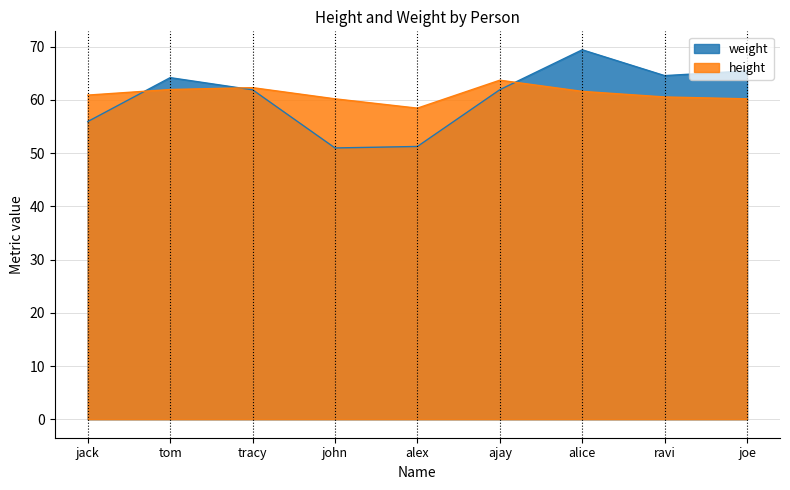

What is the label of the 9th point from the left?

joe